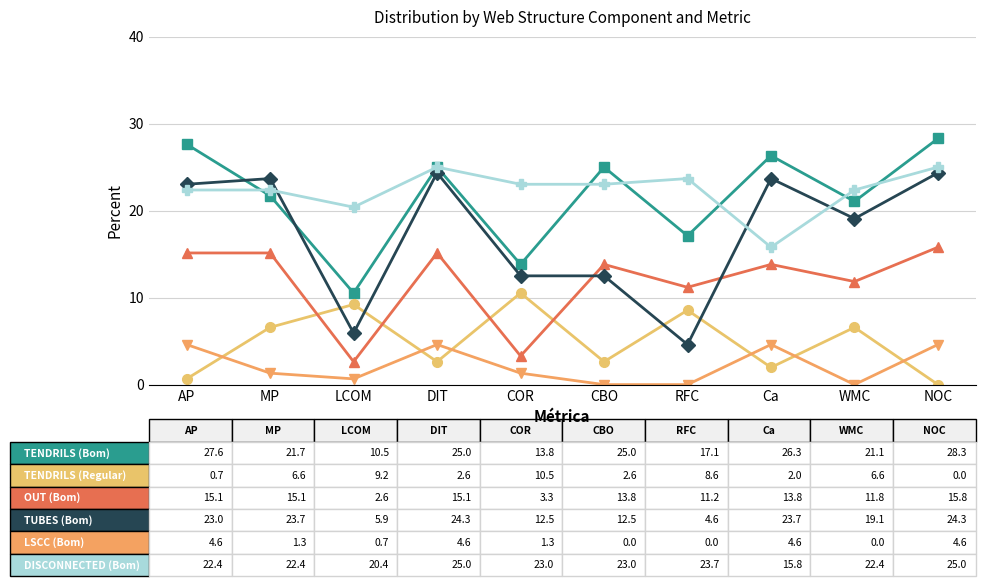

What is the maximum value shown in the chart?

28.3